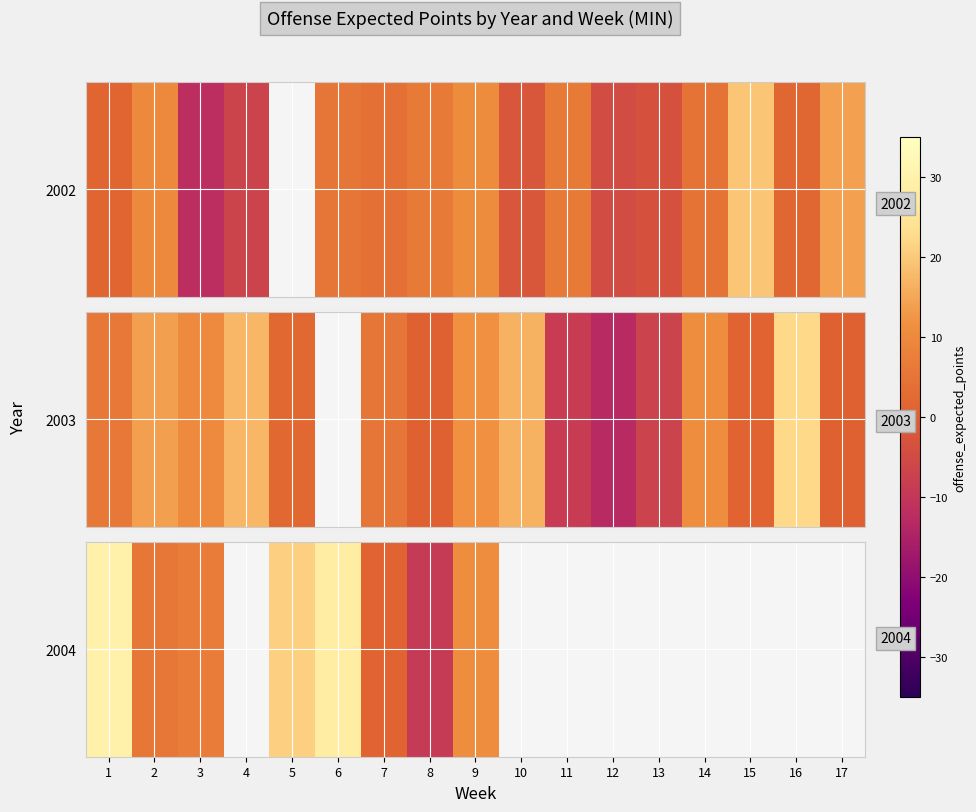

At which label is the value closest to 10?

9